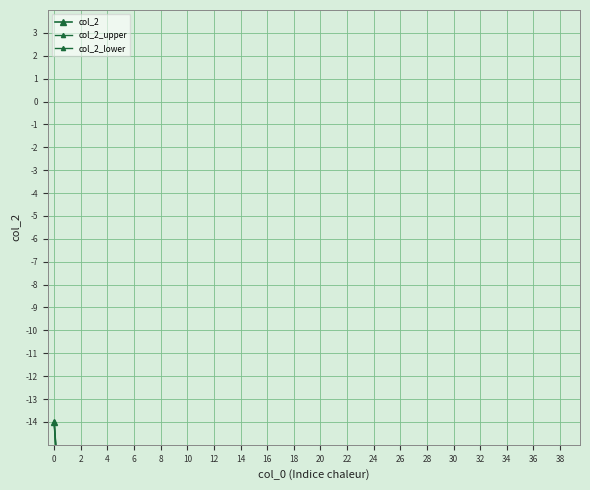

True or false: col_2_upper has a value of -28.7 at 22.

True